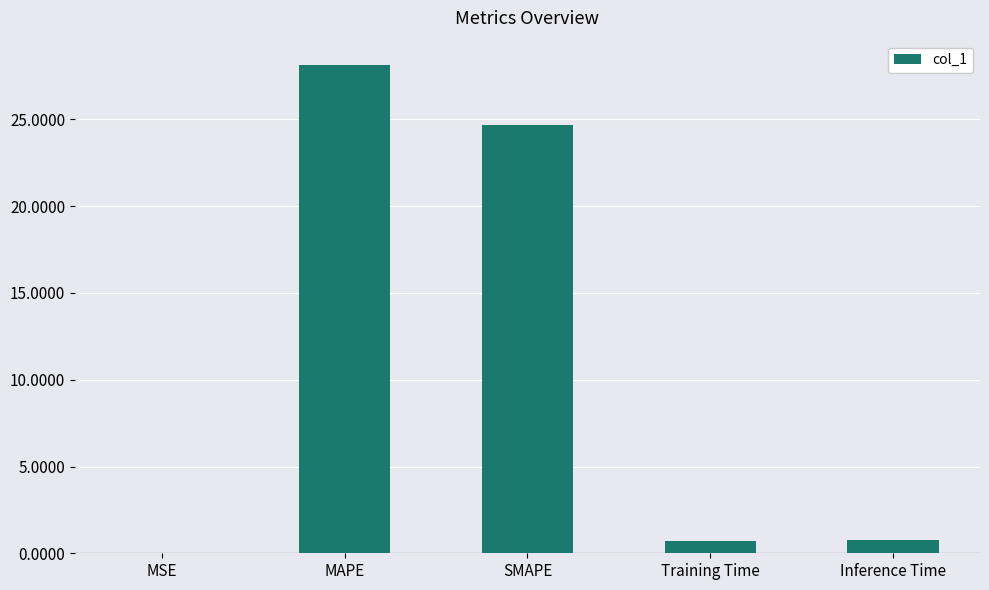

What is the approximate value at Inference Time?

0.8